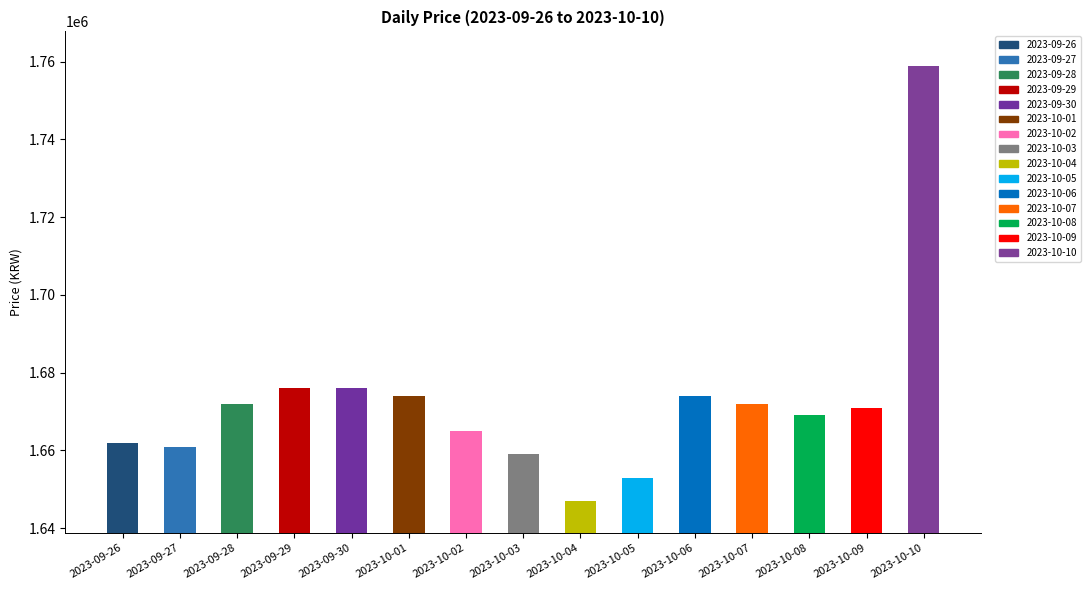

How many categories are shown in the chart?

15